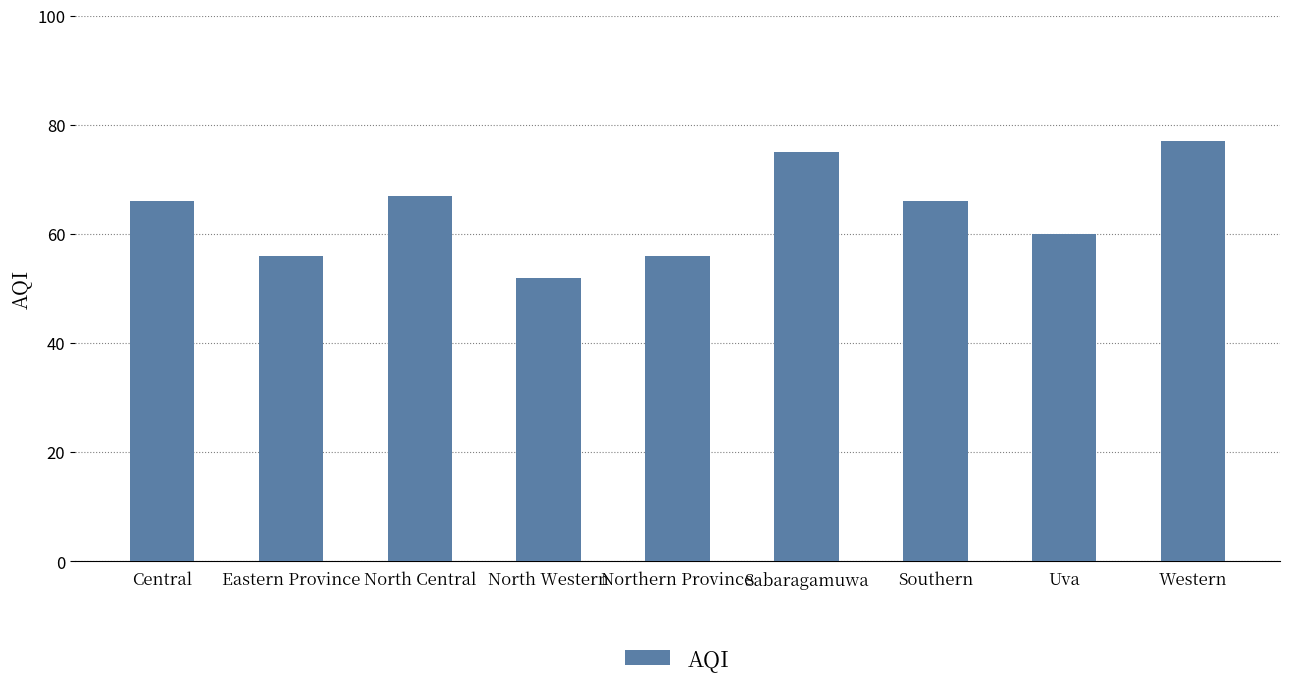

Between Eastern Province and North Central, which is larger?

North Central